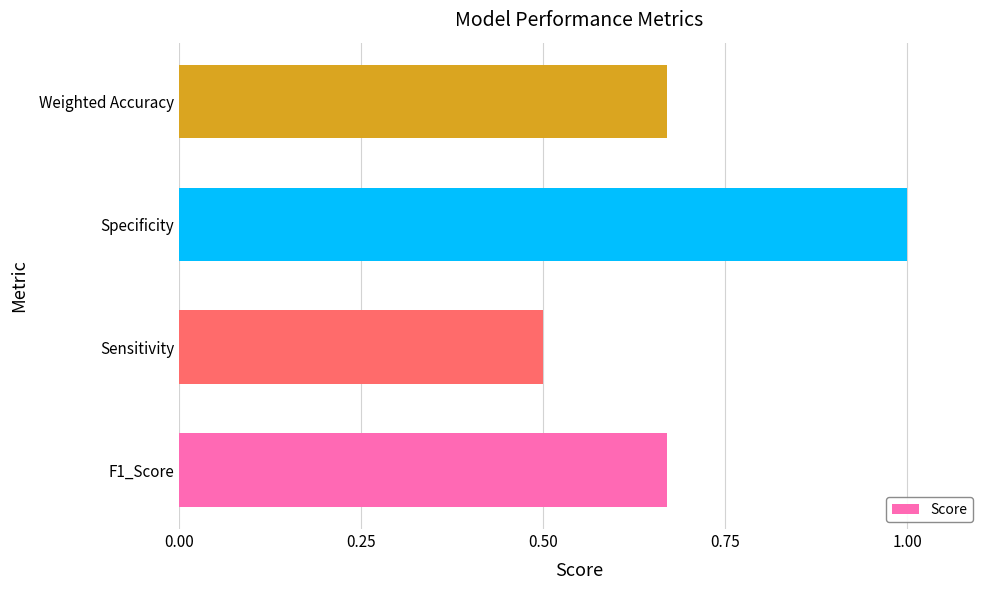

What is the difference between the maximum and minimum values?

0.5